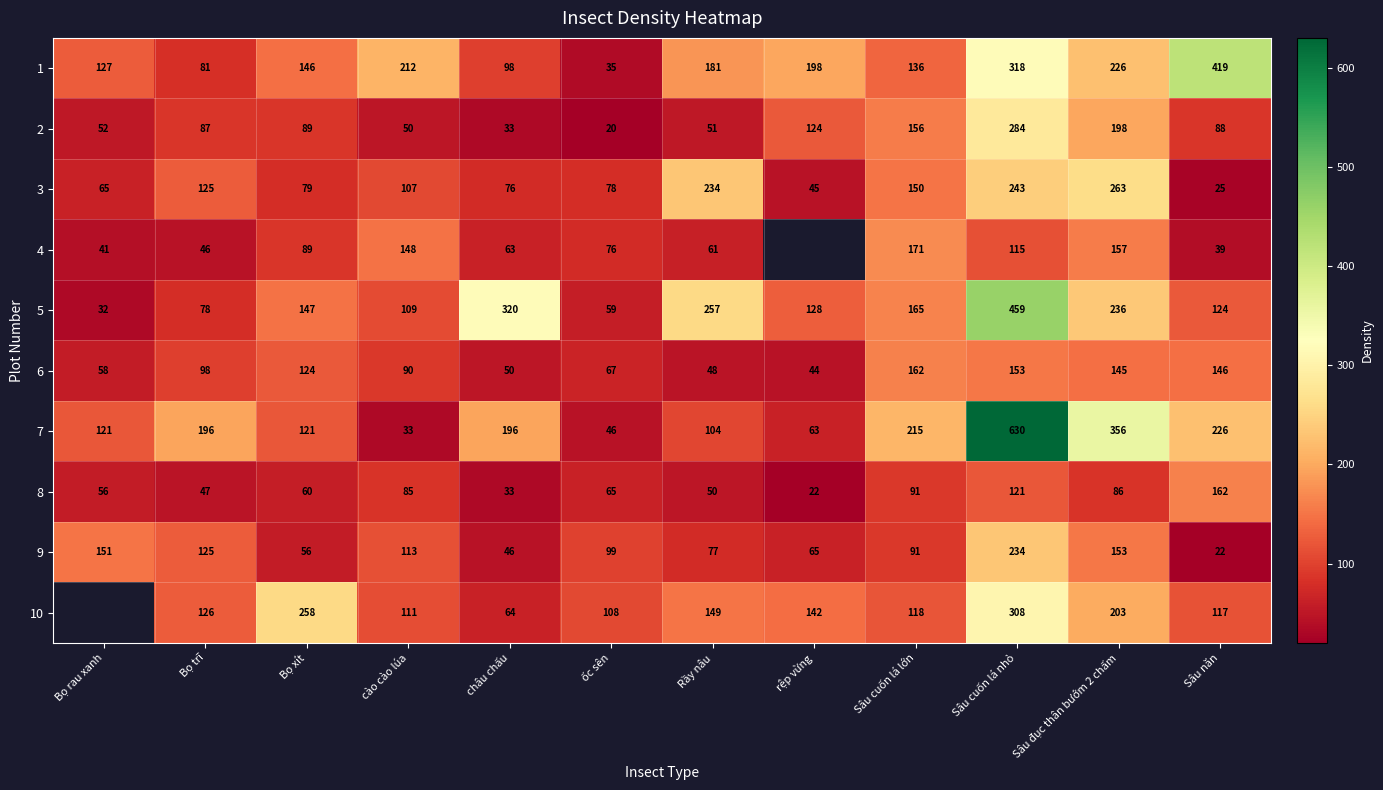

Is the value of 10 at Rầy nâu greater than the value of 6 at Sâu năn?

Yes